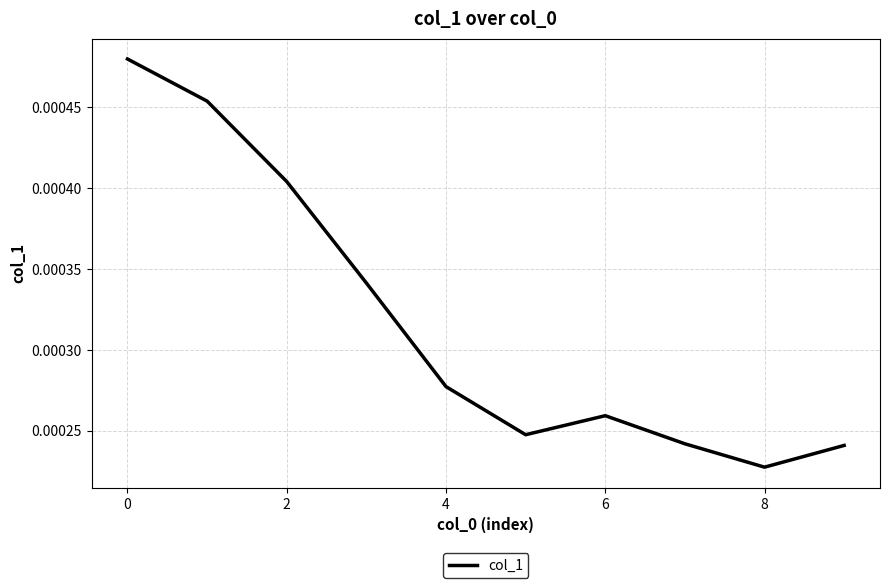

How many distinct data groups are displayed?

1